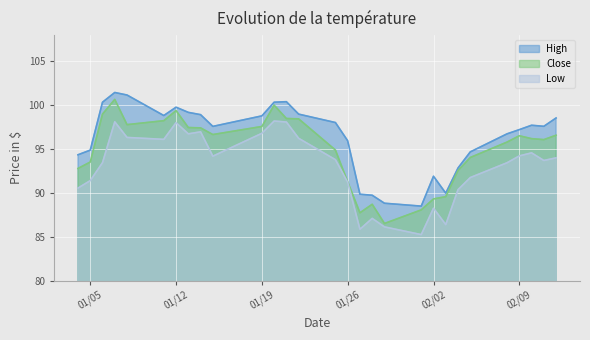

What is the total value across all series at 2021-01-07?

300.2